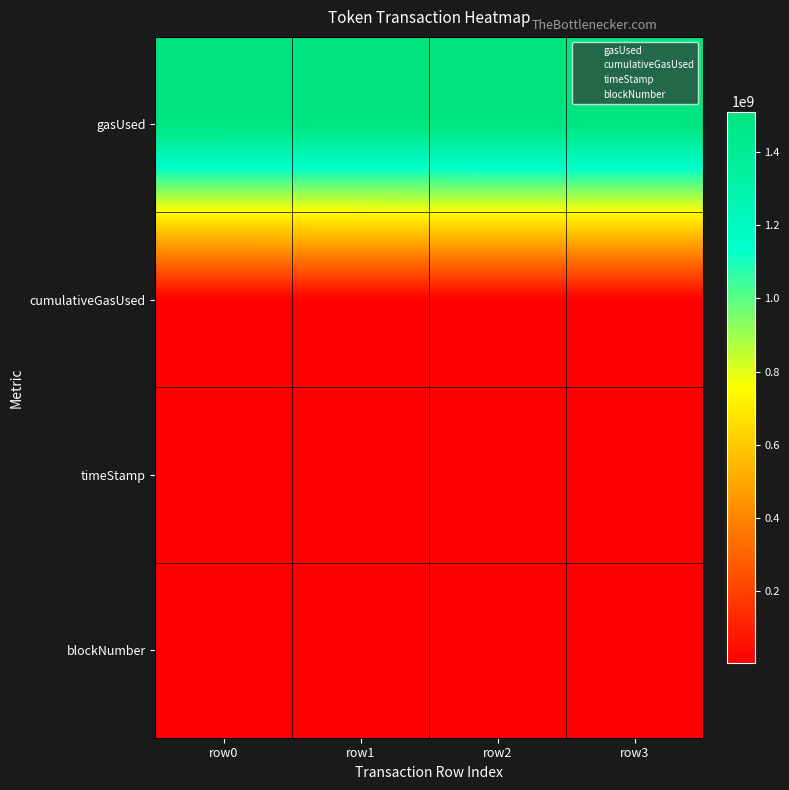

At how many categories does at least one series exceed 719757850?

4